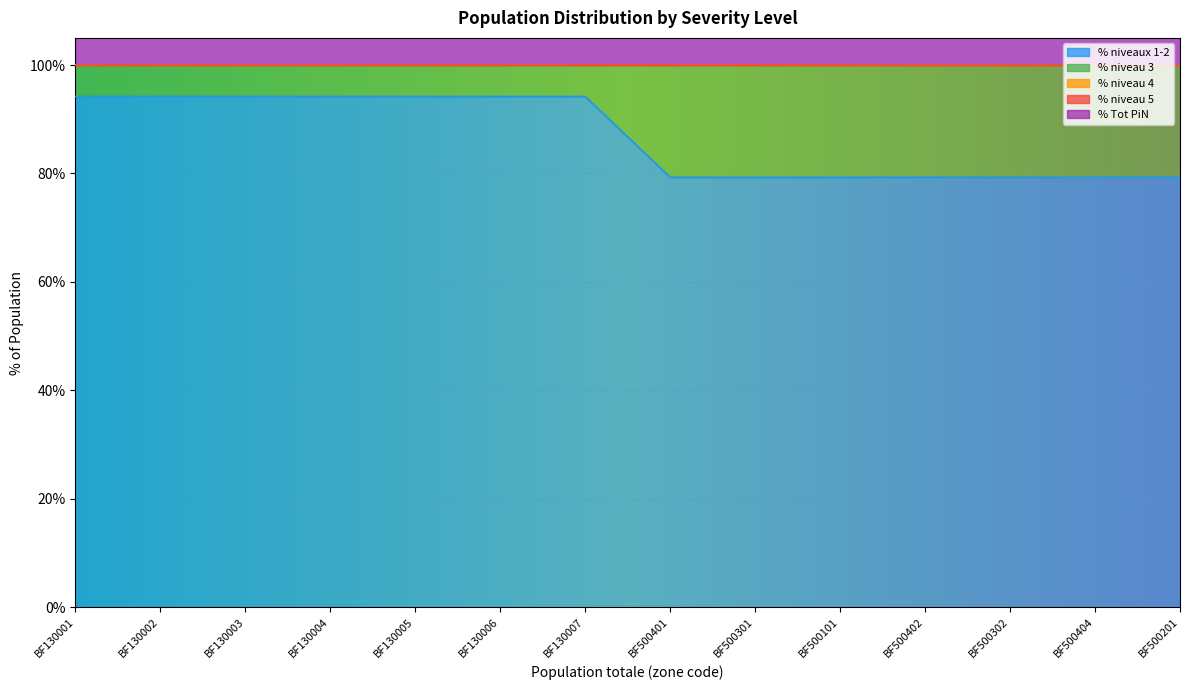

Is it true that % niveau 3 equals 20.7 at BF500404?

True